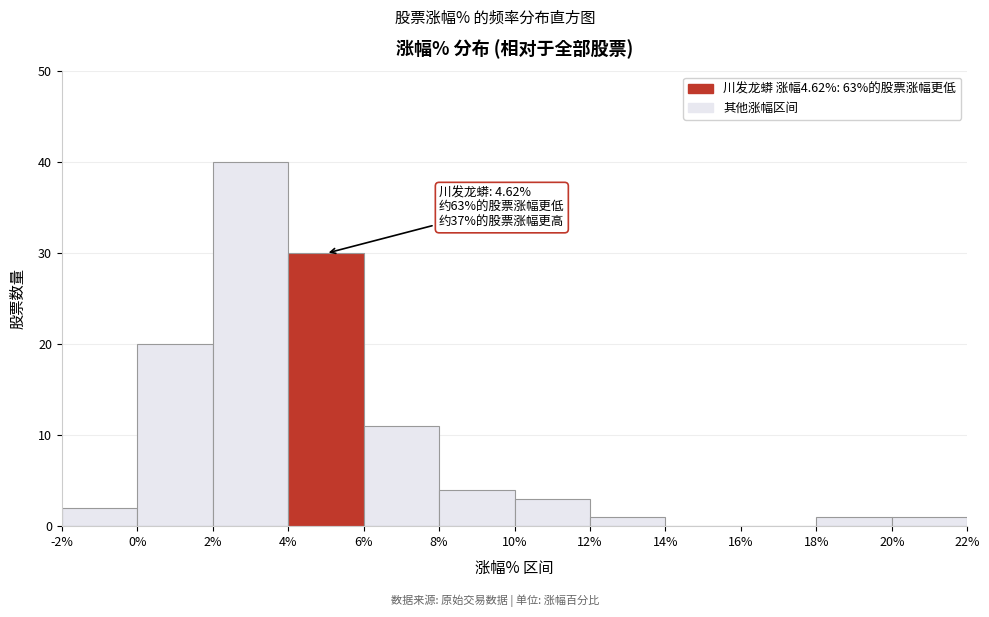

Over which range of the x-axis is the bar tallest?

2% to 4%